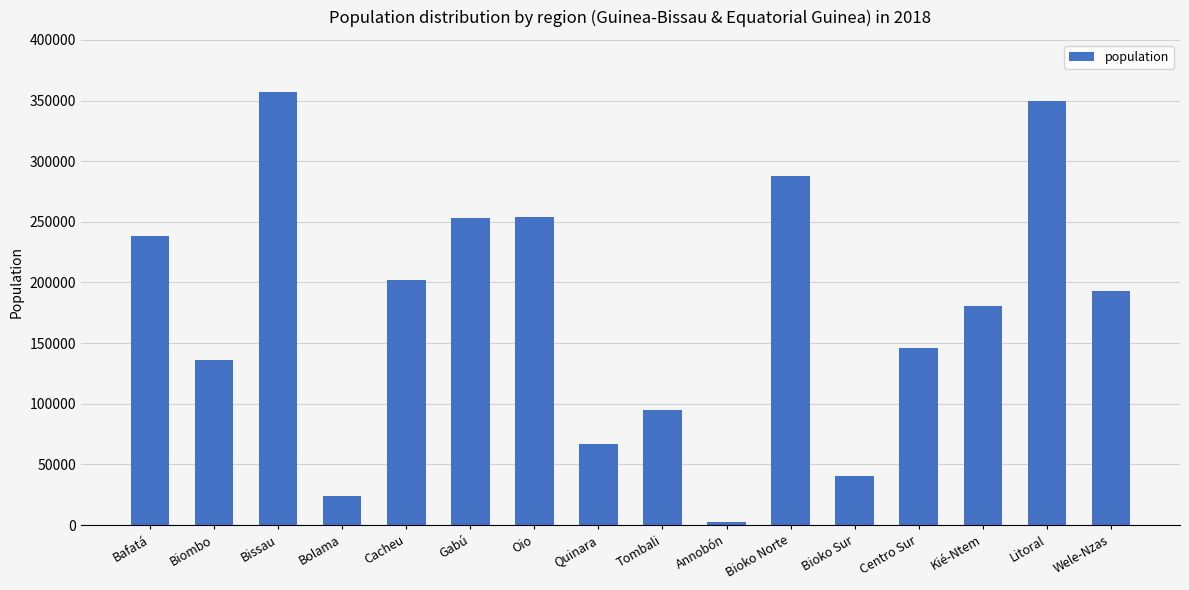

What is the difference between the second highest and second lowest values?

325476.1